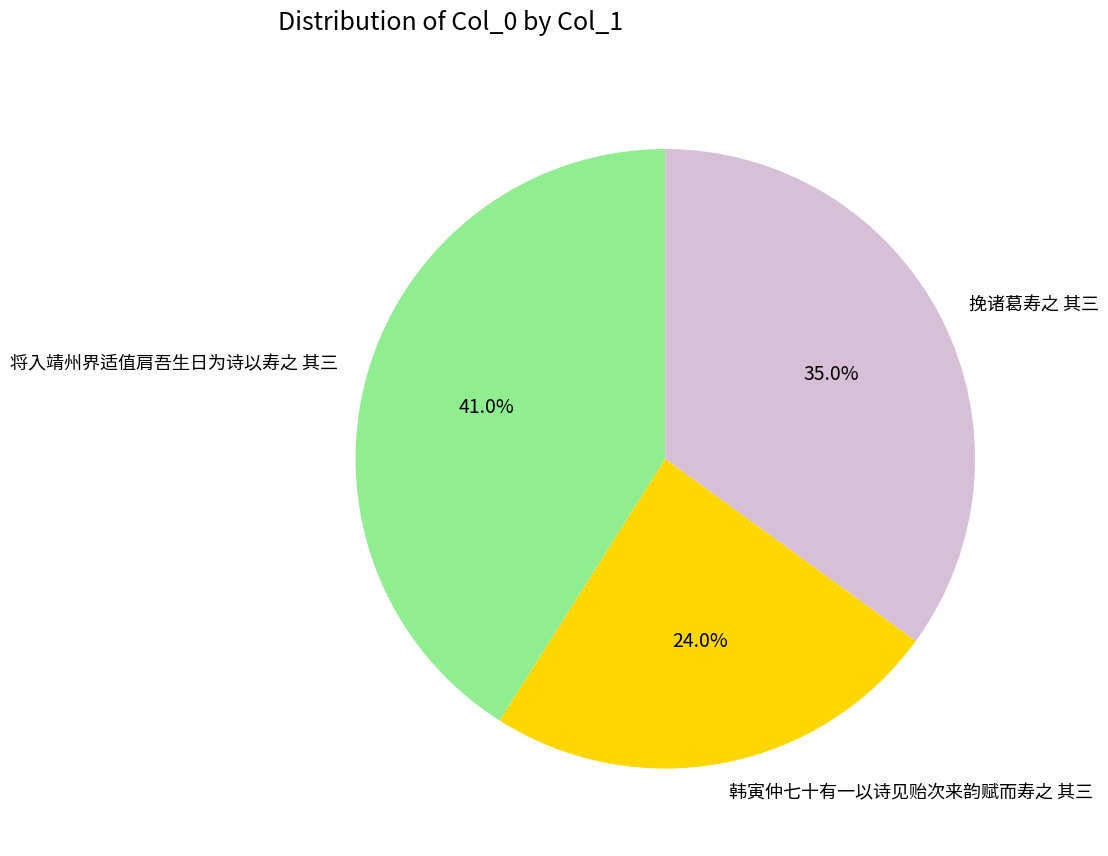

Which category has the smallest portion of the pie?

韩寅仲七十有一以诗见贻次来韵赋而寿之 其三